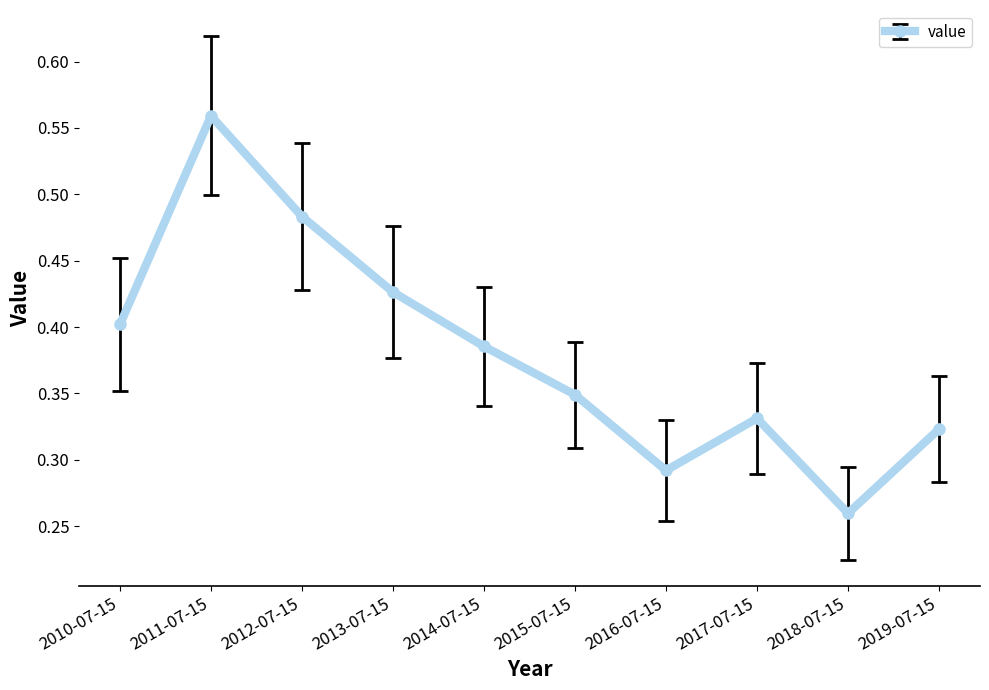

Rank the categories by value from lowest to highest.

2018-07-15, 2016-07-15, 2019-07-15, 2017-07-15, 2015-07-15, 2014-07-15, 2010-07-15, 2013-07-15, 2012-07-15, 2011-07-15